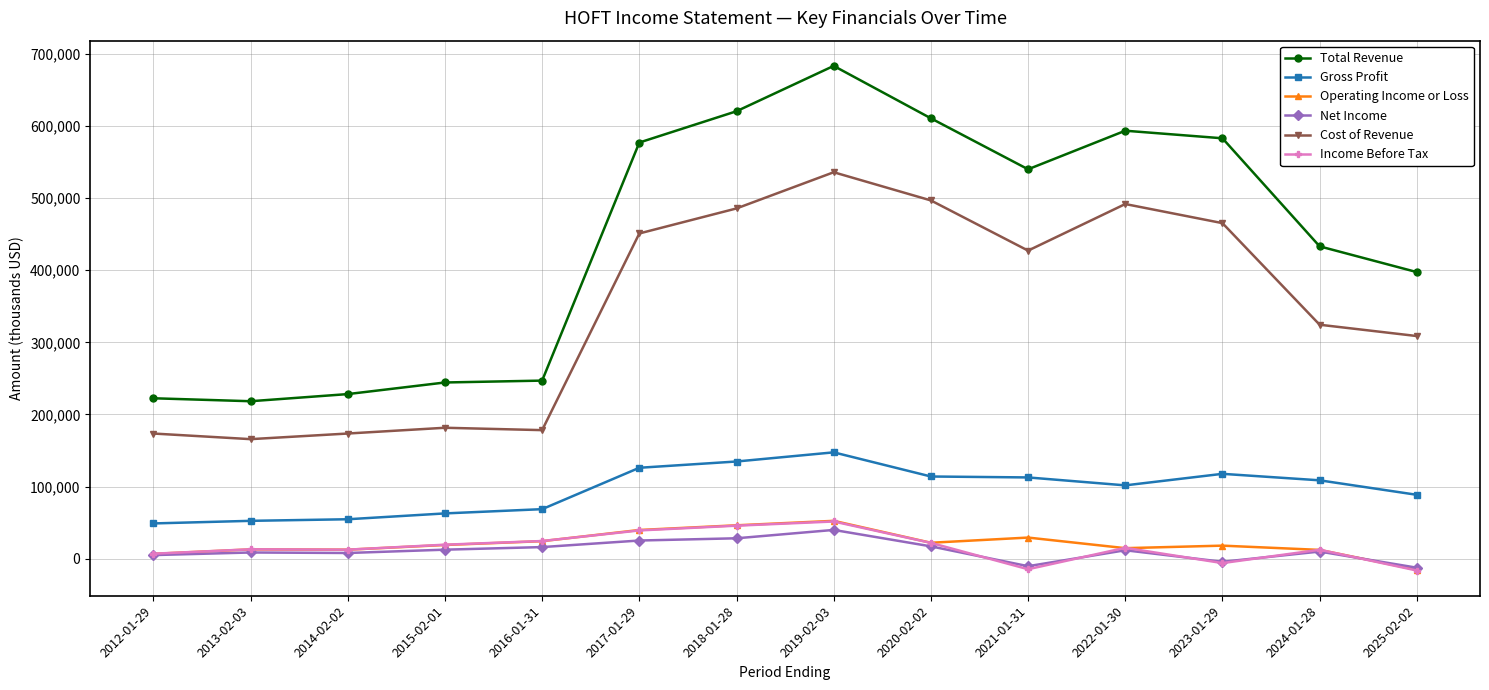

What is the smallest value displayed?

-16400